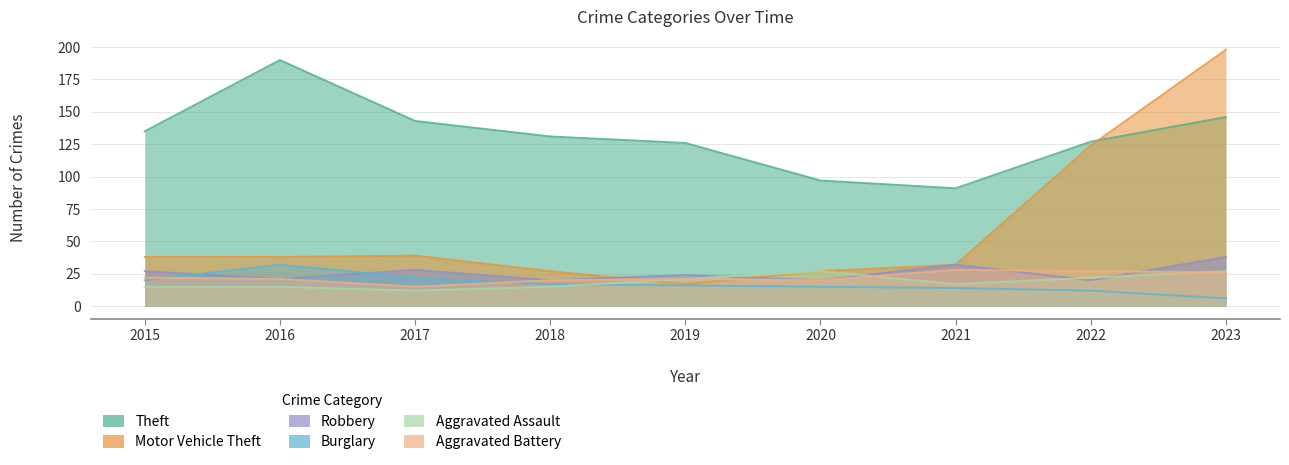

What is the value of the Aggravated Assault point at the 4th from the left?

15